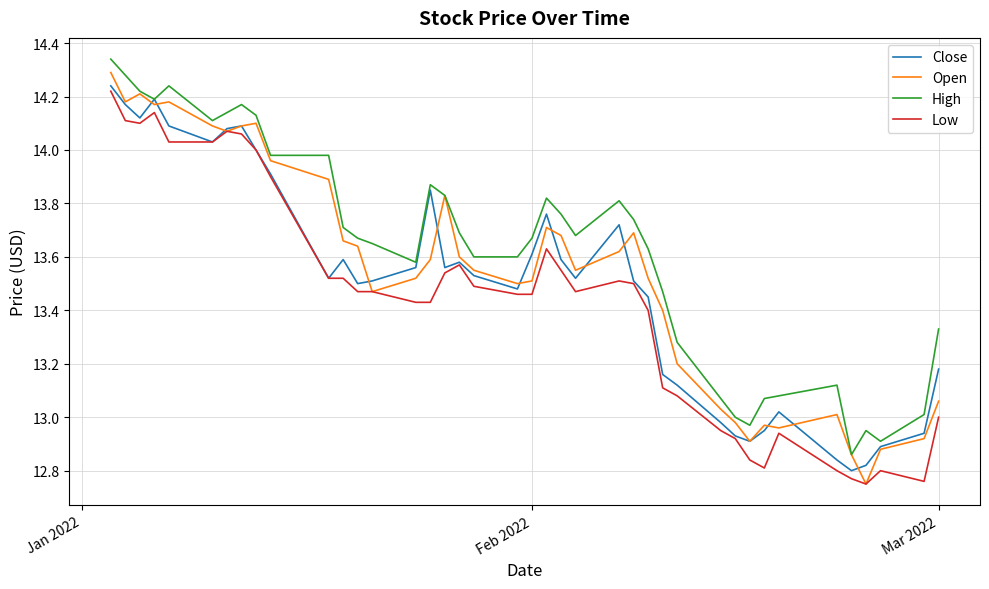

How many series are shown in this chart?

4